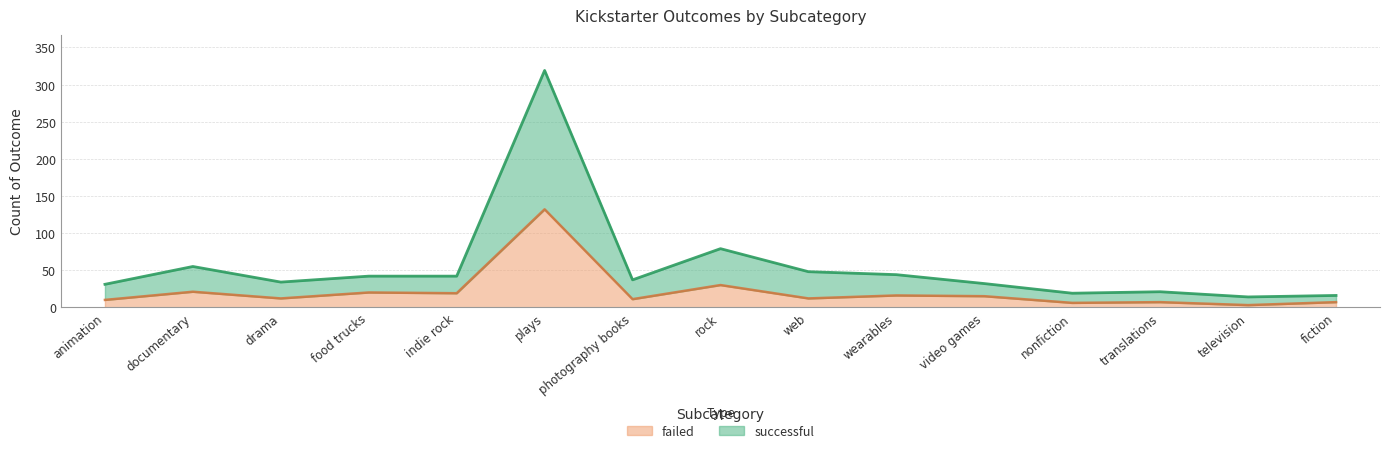

What is the difference between the second highest and minimum values in the successful series?

65